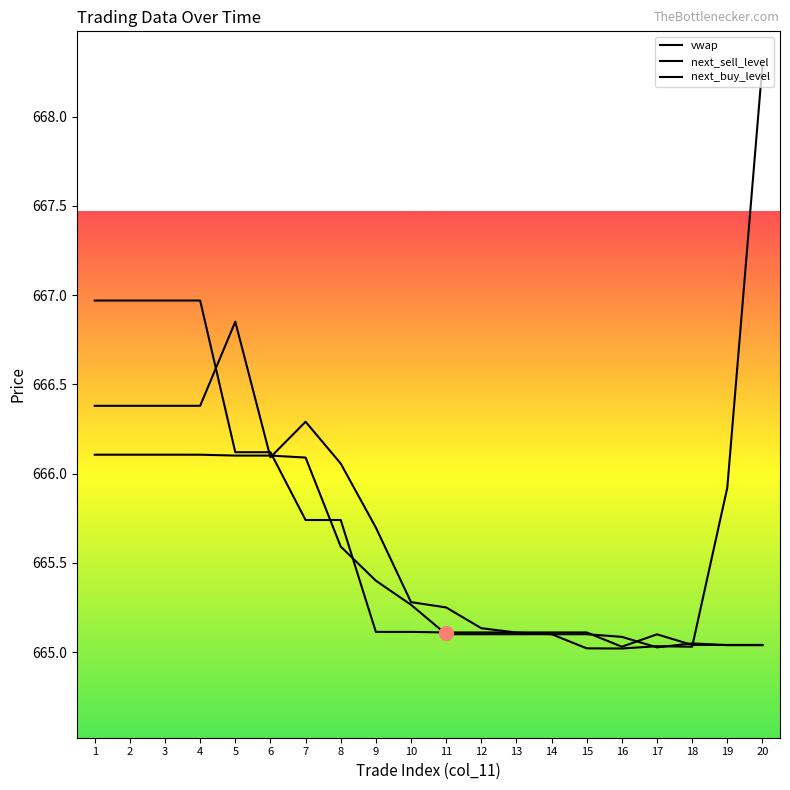

In vwap, how many points are lower than both neighbors (excluding endpoints)?

2